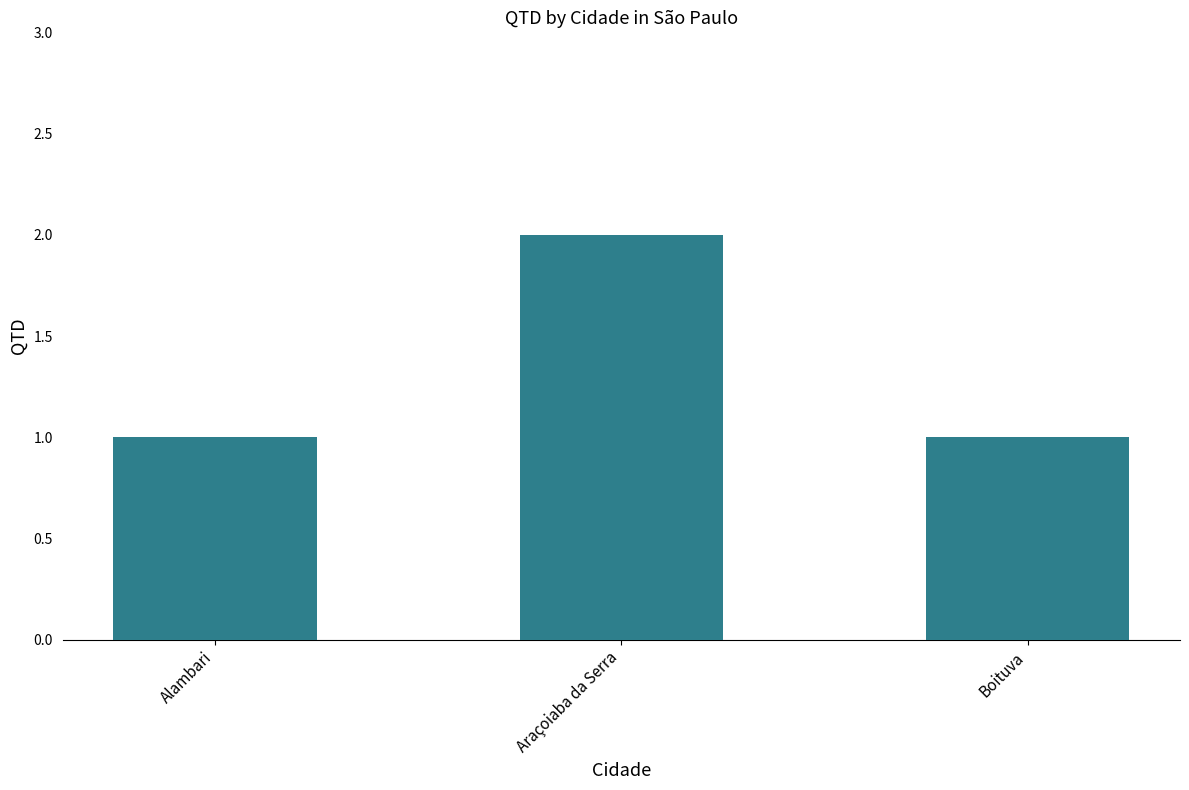

How many bars are there in total?

3